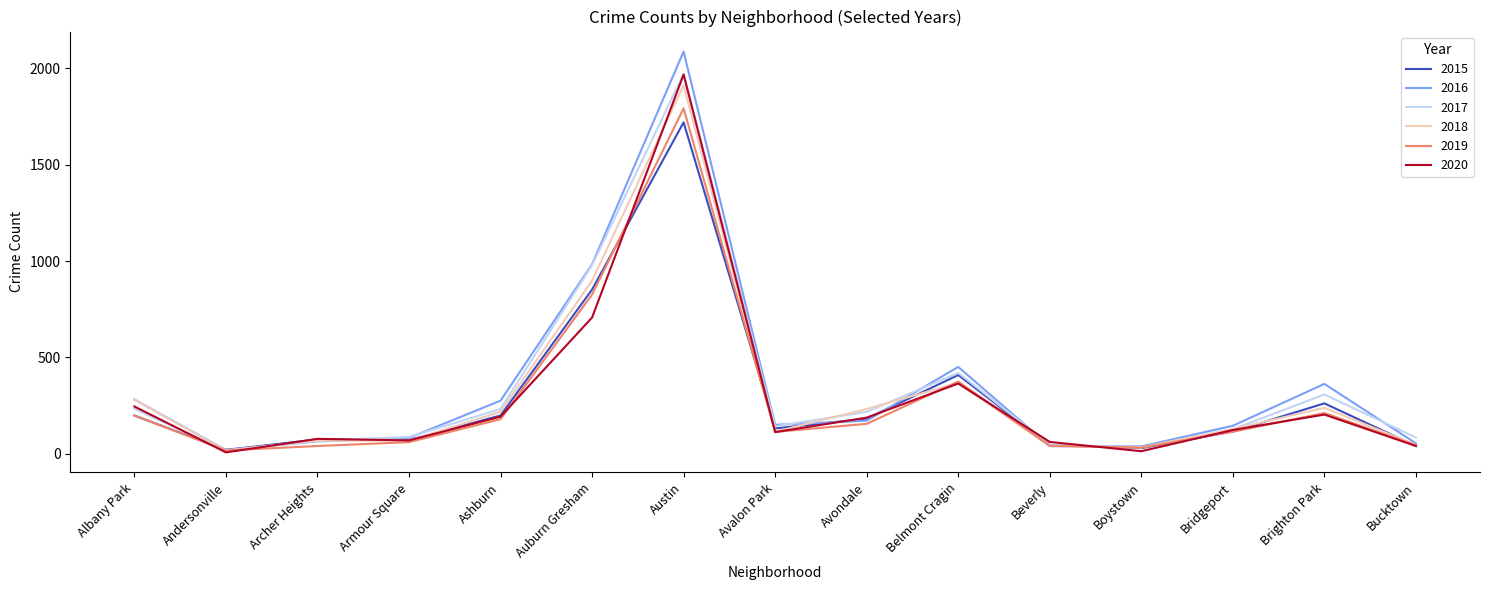

What is the difference between the highest and lowest values at Ashburn?

96